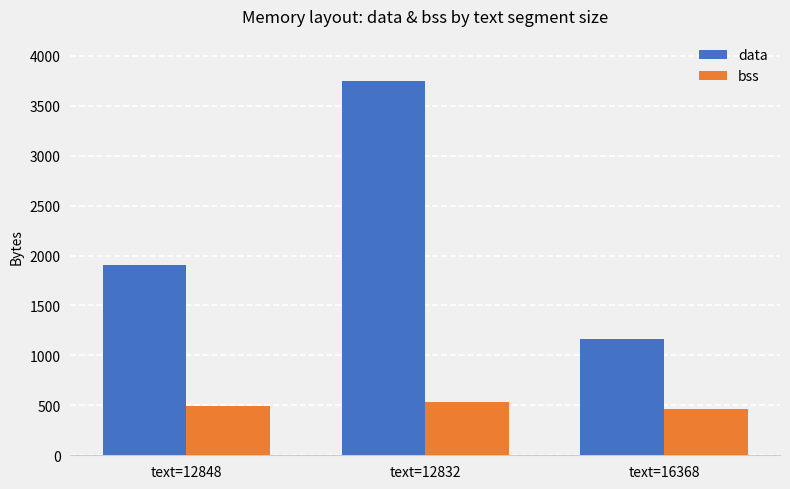

What is the label of the 3rd bar from the left?

text=16368